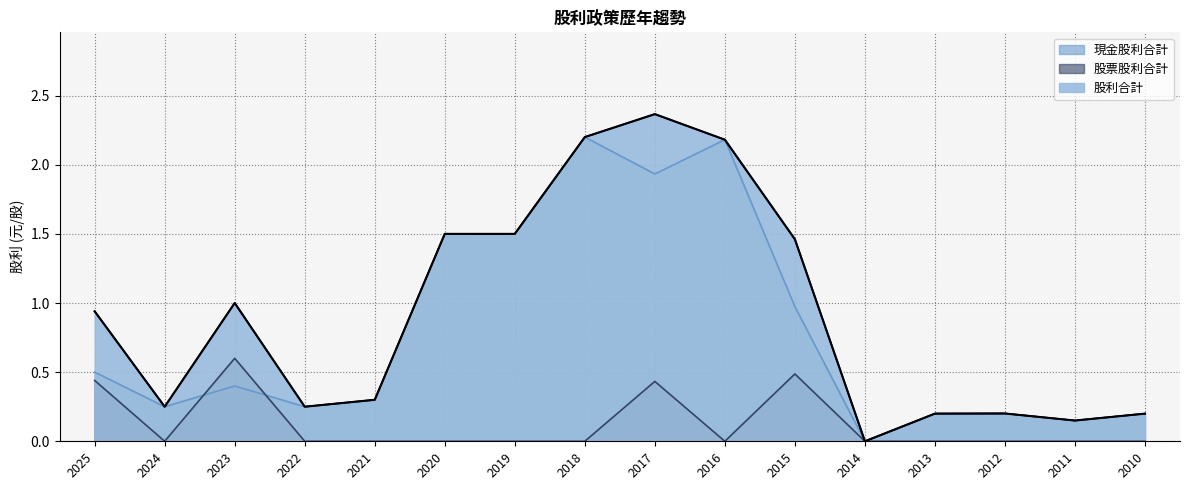

Reading right to left, extract all data points from this chart.

現金股利合計: 0.2	0.1	0.2	0.2	0.0	1.0	2.2	1.9	2.2	1.5	1.5	0.3	0.2	0.4	0.2	0.5
股票股利合計: 0.0	0.0	0.0	0.0	0.0	0.5	0.0	0.4	0.0	0.0	0.0	0.0	0.0	0.6	0.0	0.4
股利合計: 0.2	0.1	0.2	0.2	0.0	1.5	2.2	2.4	2.2	1.5	1.5	0.3	0.2	1.0	0.2	0.9